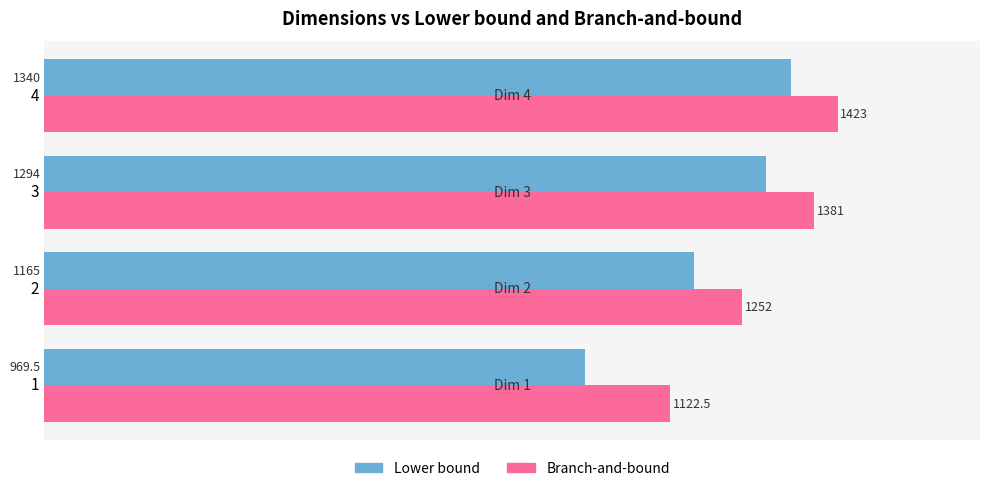

At how many categories does at least one series exceed 1162?

3